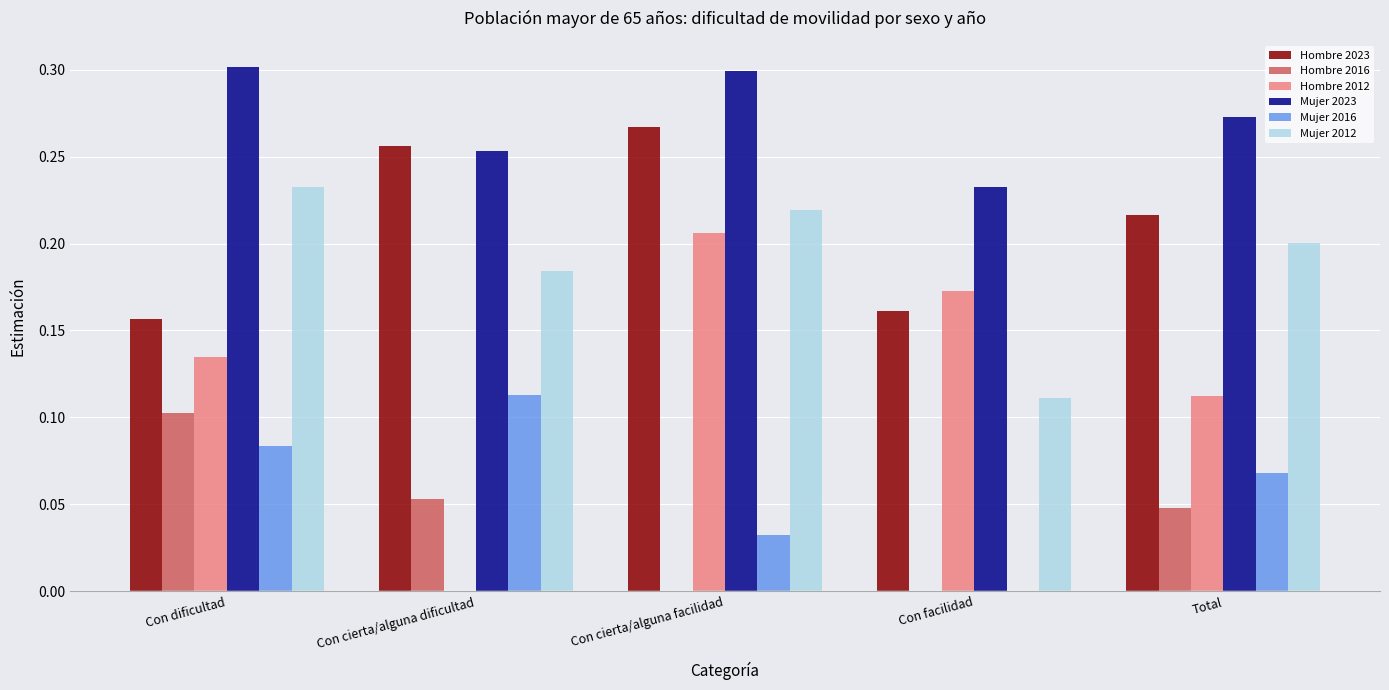

What is the sum of all Hombre 2023 values?

1.1